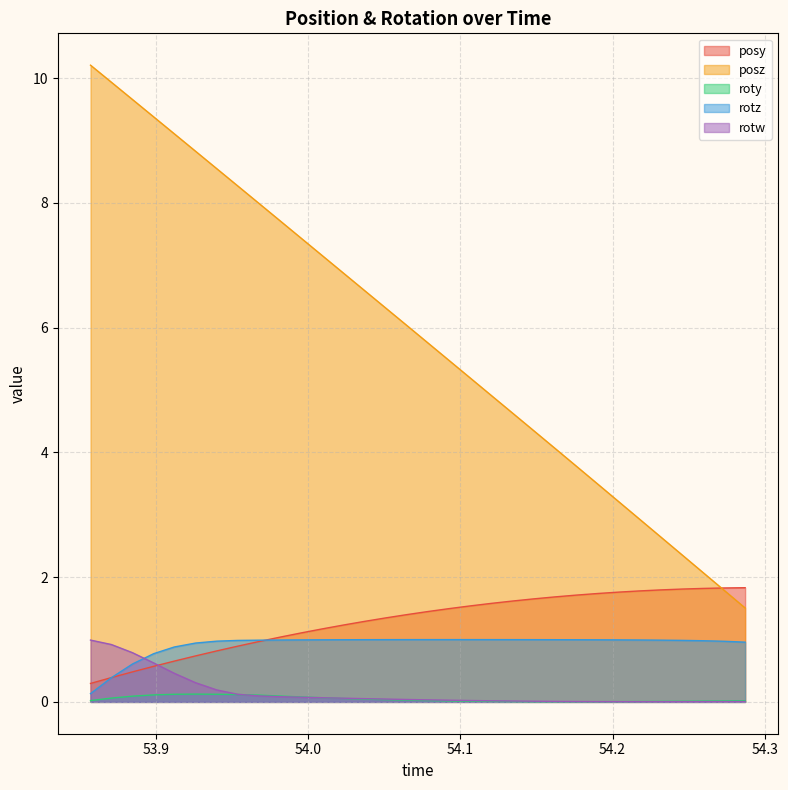

What is the lowest value of the posy series?

0.3